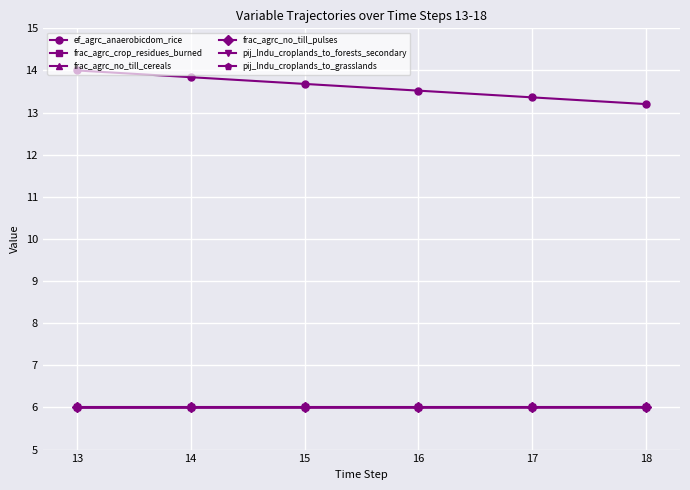

What is the value of the frac_agrc_no_till_pulses point at the 2nd from the left?

6.0